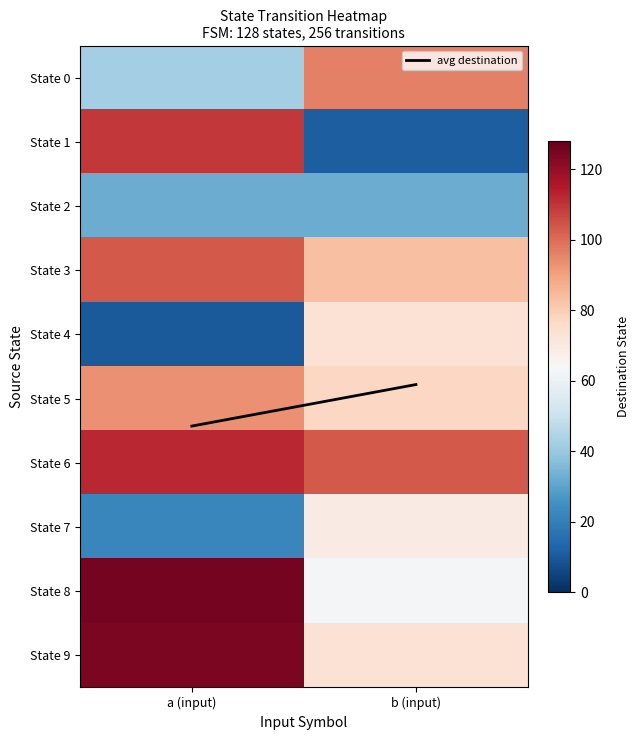

Which category has the lowest value across all series?

a (input)